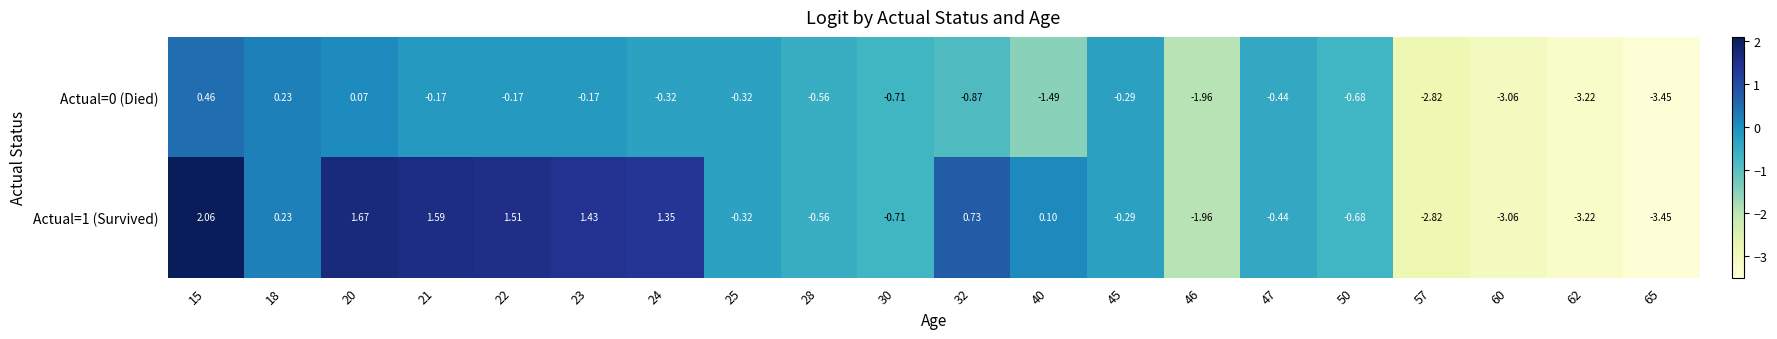

Is the value of Actual=1 (Survived) at 47 greater than the value of Actual=0 (Died) at 24?

No